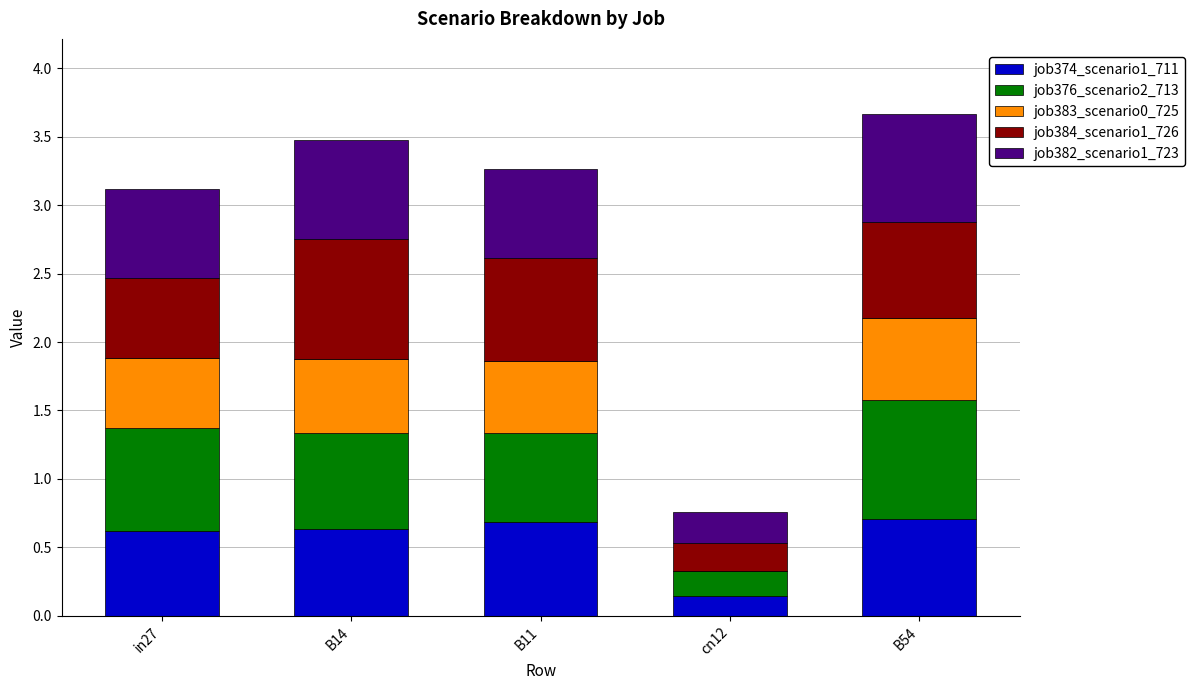

What are all the series names shown in the legend?

job374_scenario1_711, job376_scenario2_713, job383_scenario0_725, job384_scenario1_726, job382_scenario1_723